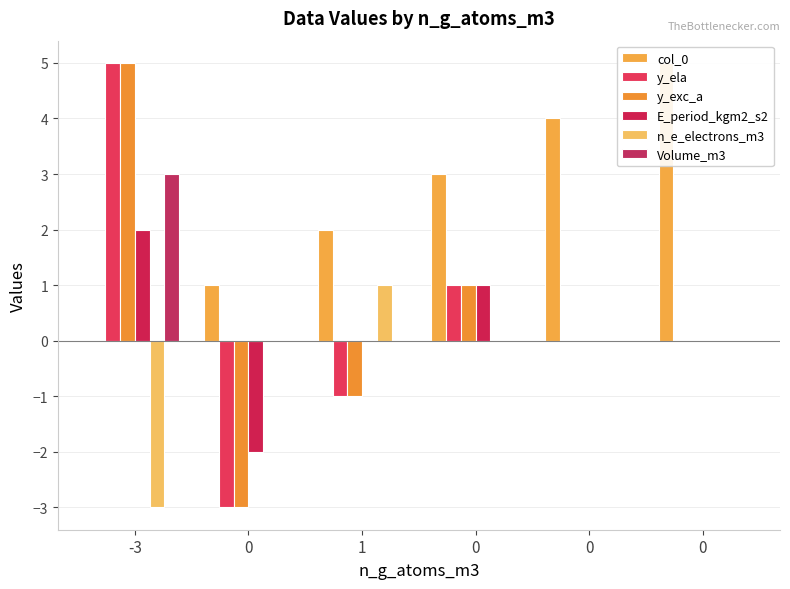

At 0, list the series in order from largest to smallest.

col_0, n_e_electrons_m3, Volume_m3, E_period_kgm2_s2, y_ela, y_exc_a